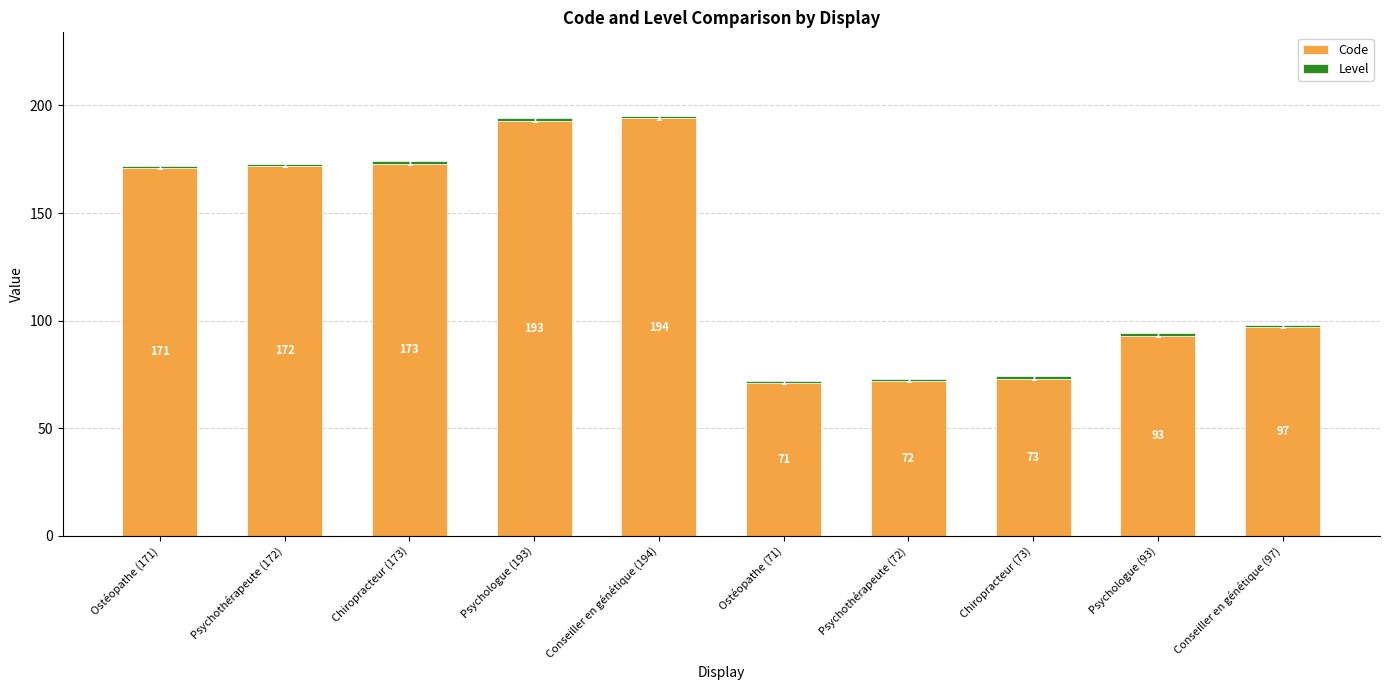

What is the average value of the Code series?

131